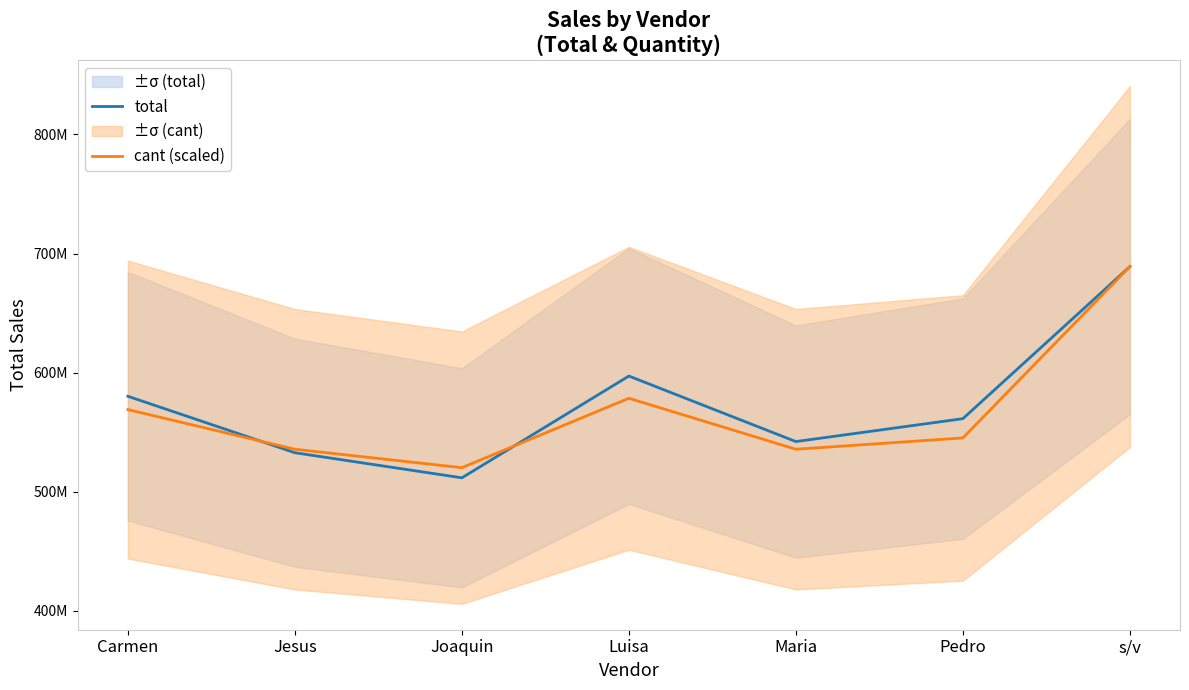

What are all the series names shown in the legend?

total, cant (scaled)